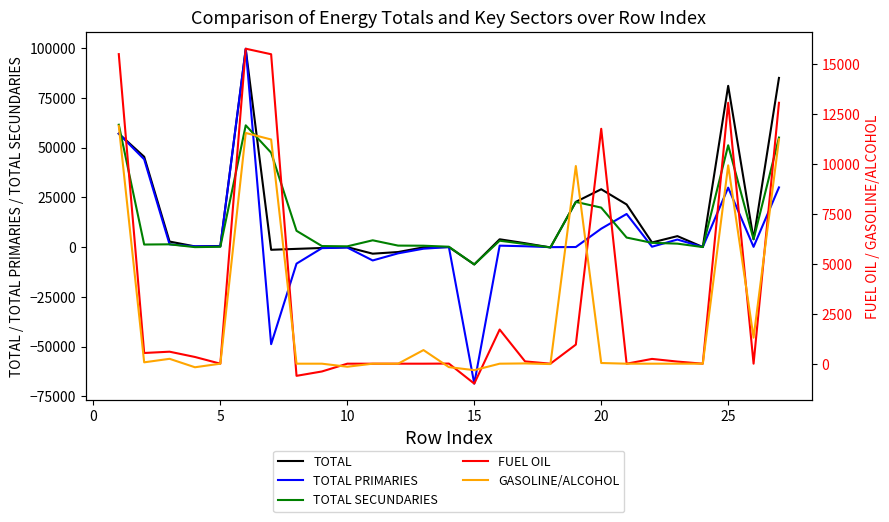

How many data points does each series have?

27